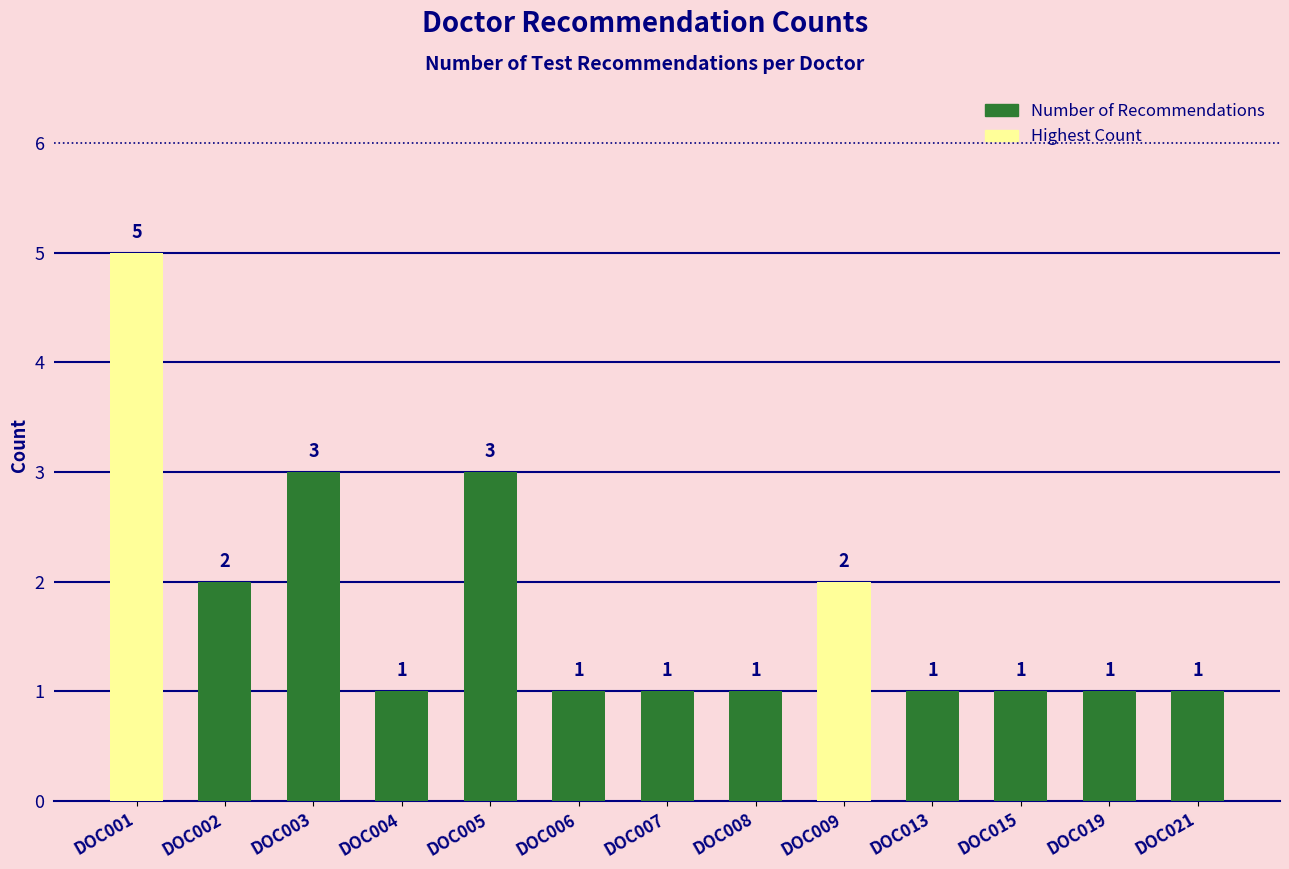

What is the ratio of the value at DOC003 to the value at DOC006?

3.0